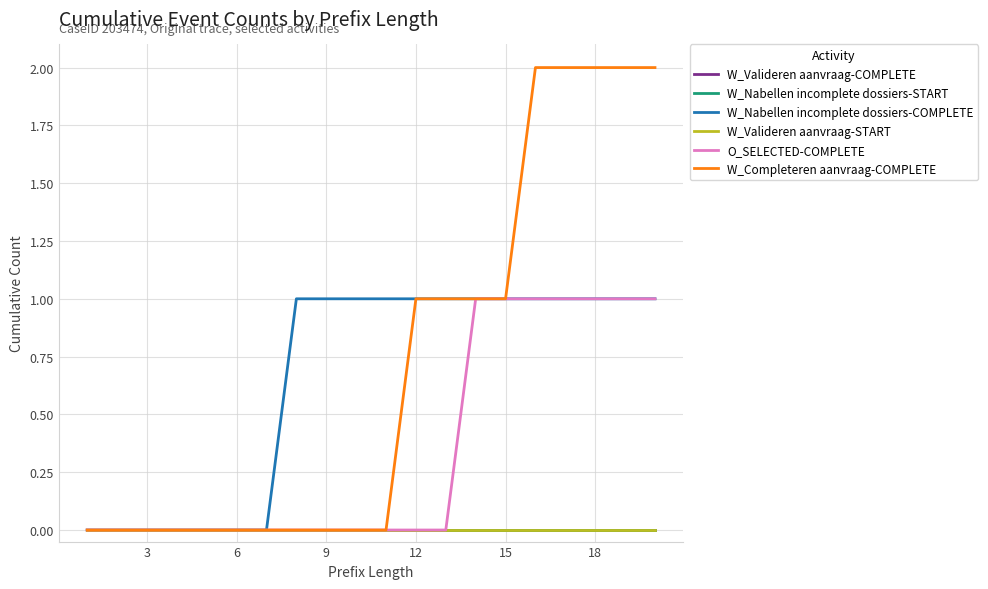

True or false: W_Nabellen incomplete dossiers-START and W_Nabellen incomplete dossiers-COMPLETE intersect in this chart.

False